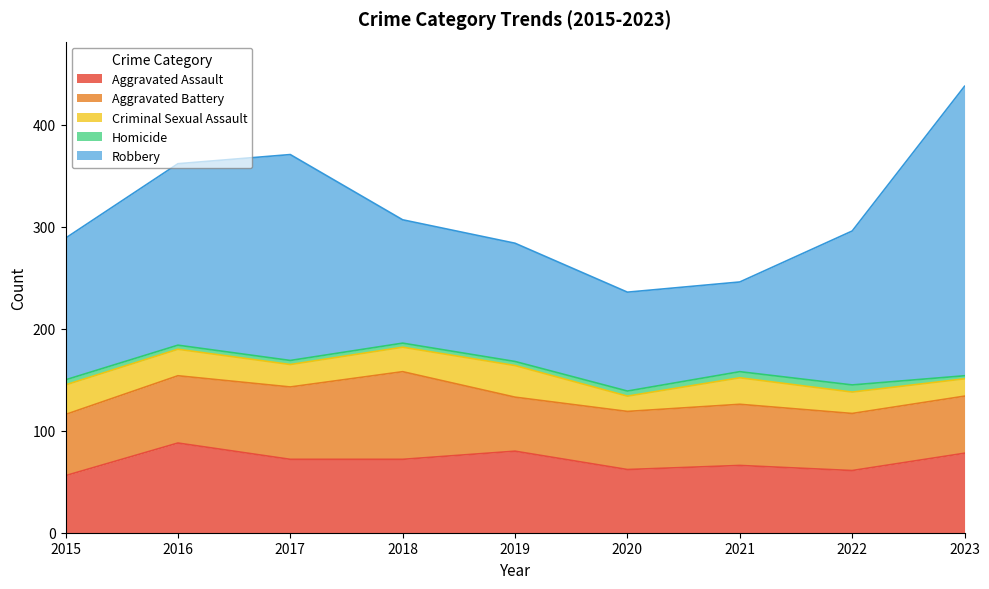

Which series has the largest range (max minus min)?

Robbery